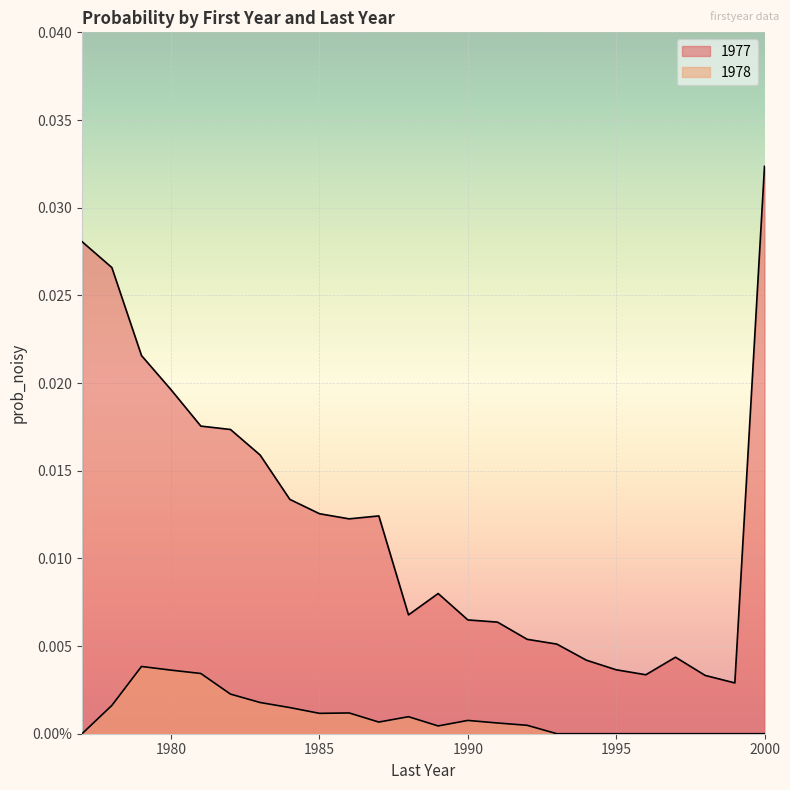

True or false: 1977 and 1978 intersect in this chart.

False